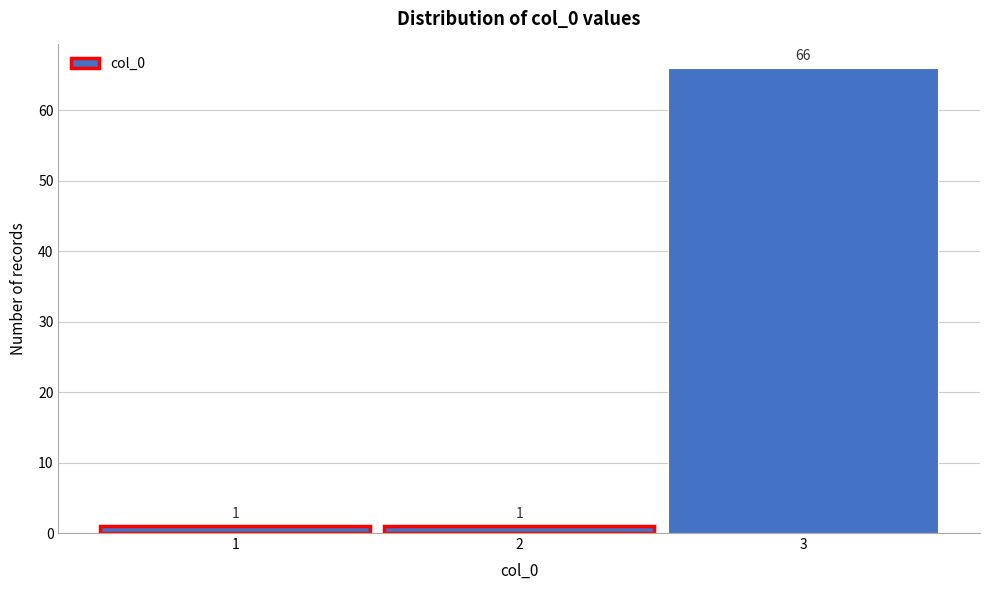

Reading left to right, list every bar in this chart as the range it spans on the x-axis followed by its height.

0.5 to 1.5: 1
1.5 to 2.5: 1
2.5 to 3.5: 66